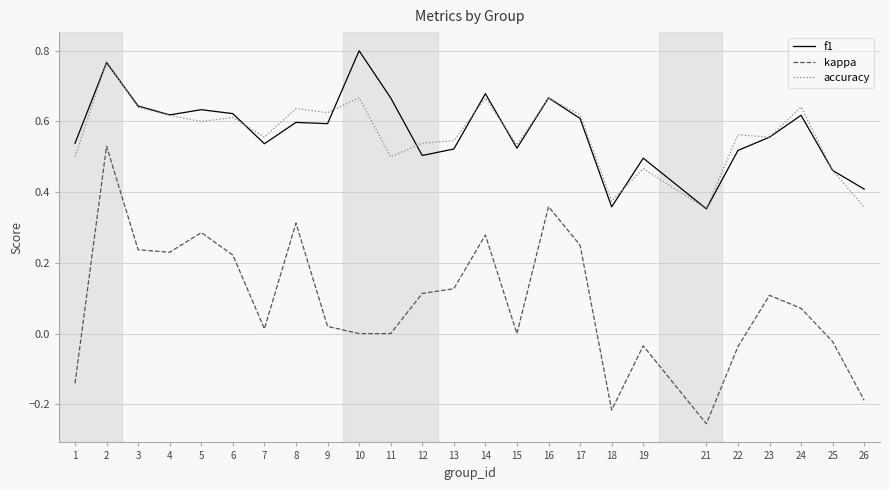

At how many categories does at least one series exceed 0?

25